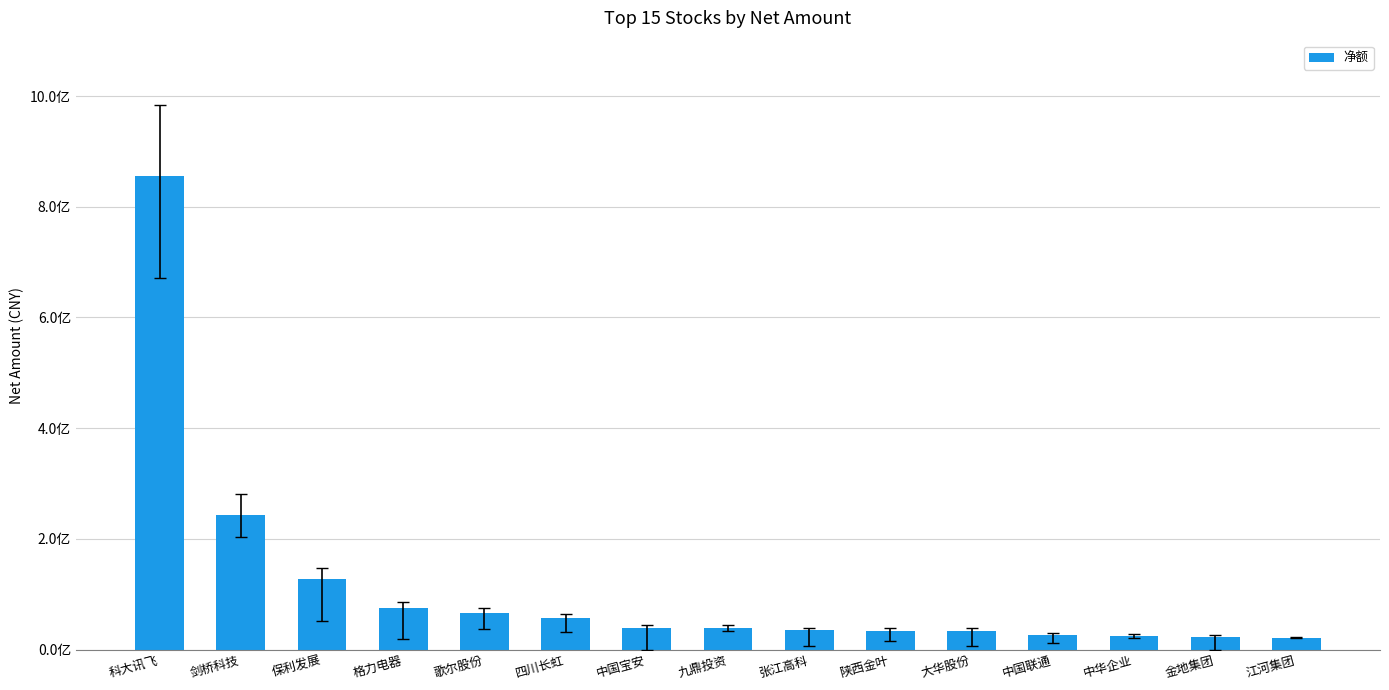

What is the minimum value shown in the chart?

20236361